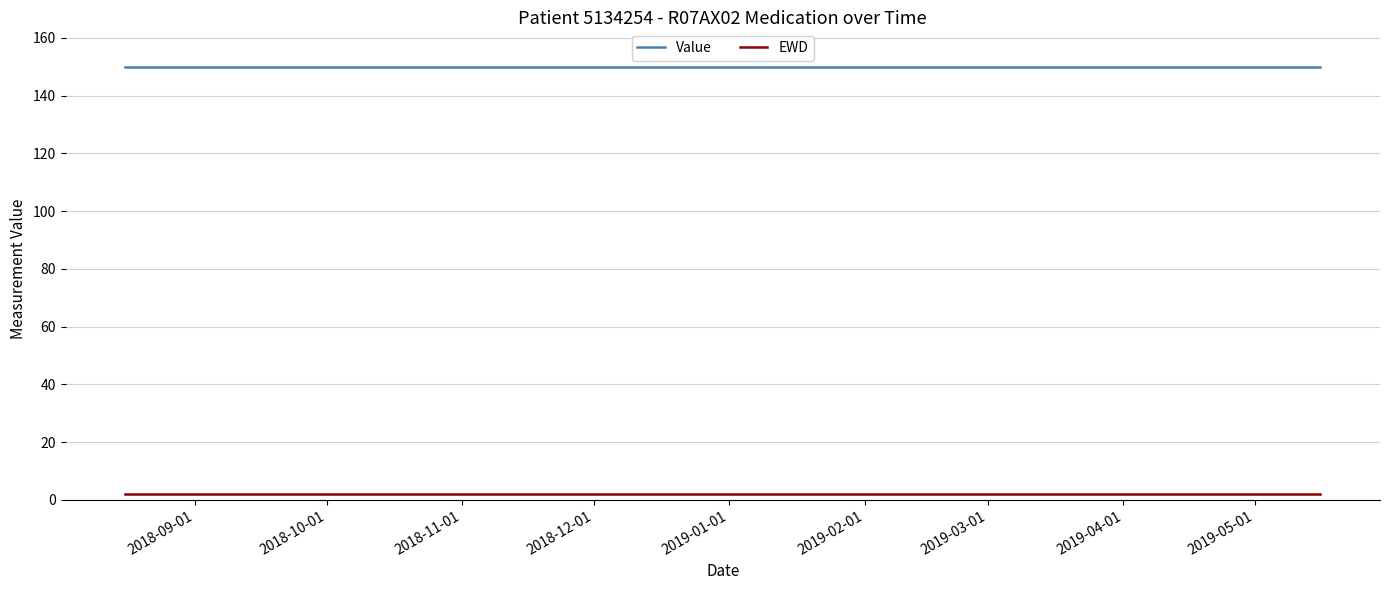

Rank the series by their average value, from highest to lowest.

Value, EWD